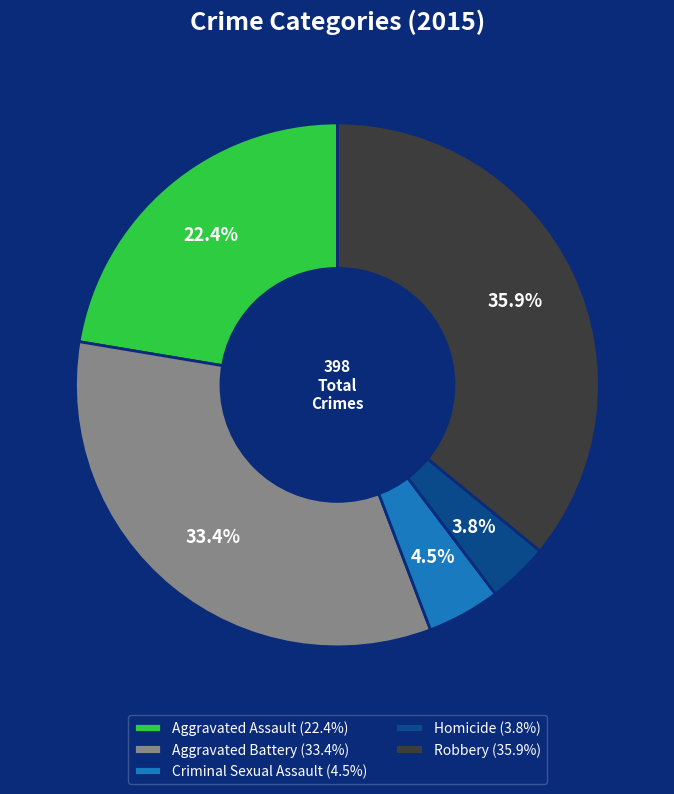

Is it true that Homicide is 11% of the pie?

False